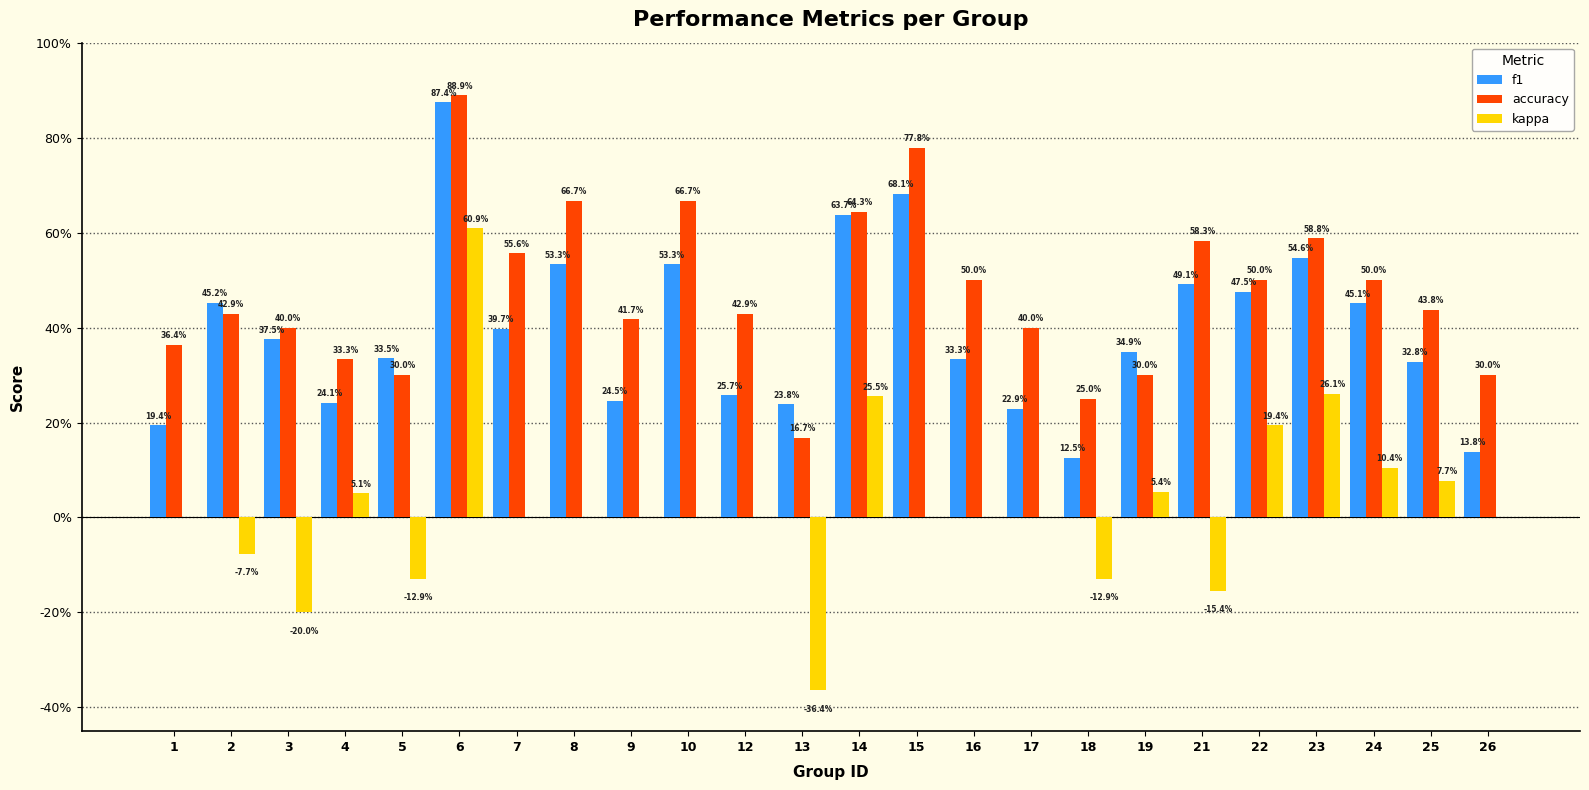

Does the chart contain stacked bars?

No